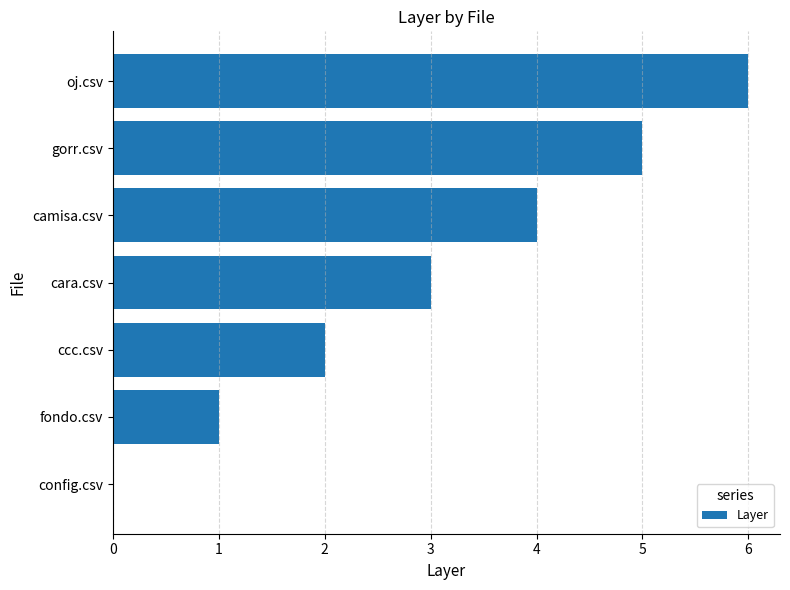

True or false: the data shows 4 at camisa.csv.

True